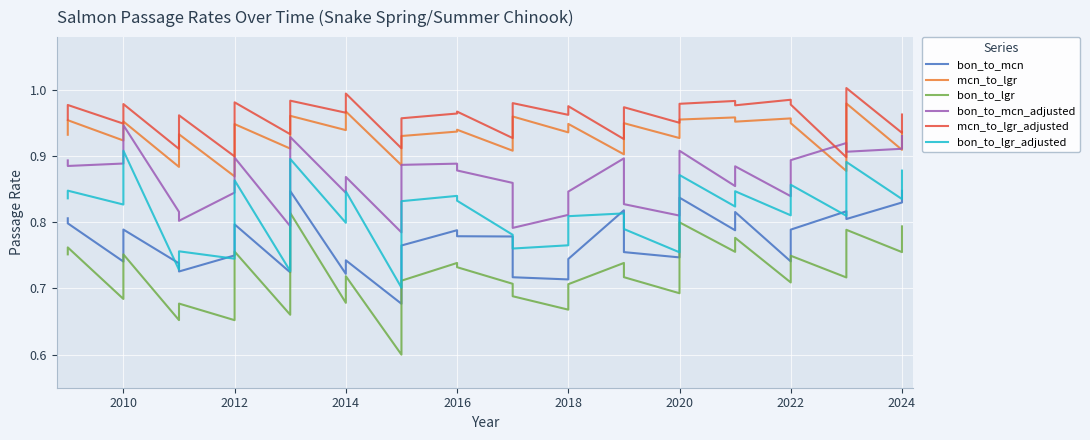

The value of bon_to_lgr at 2018 is 0.7. True or false?

True